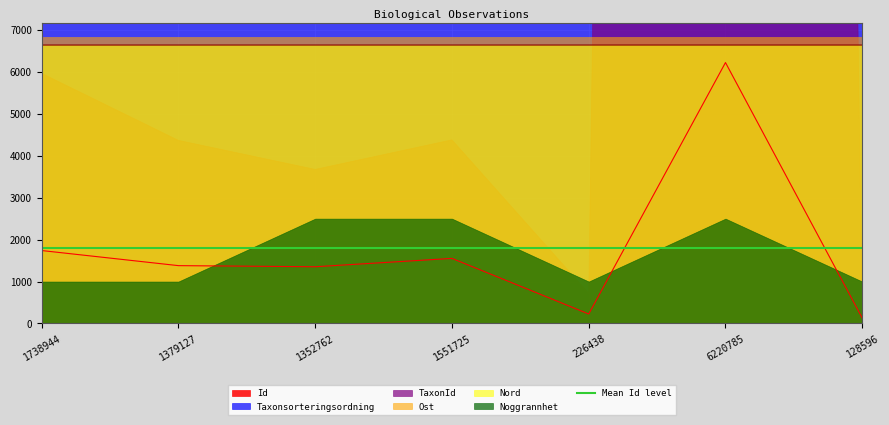

How many data points does each series have?

7